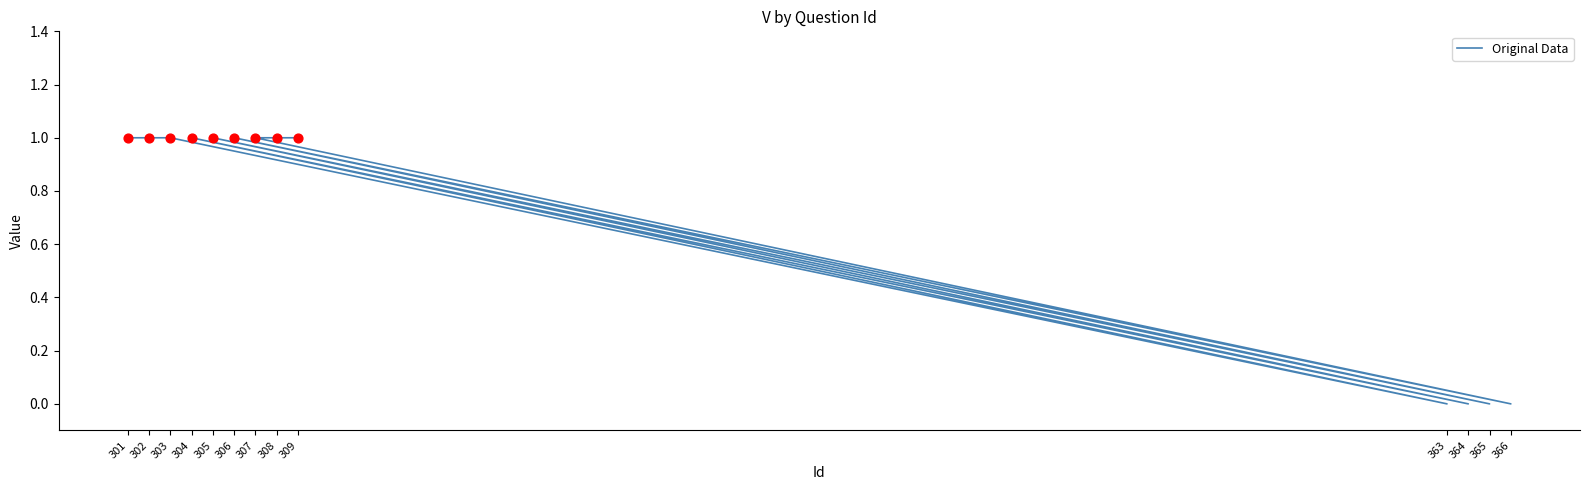

What is the change in value from 363 to 305?

+1